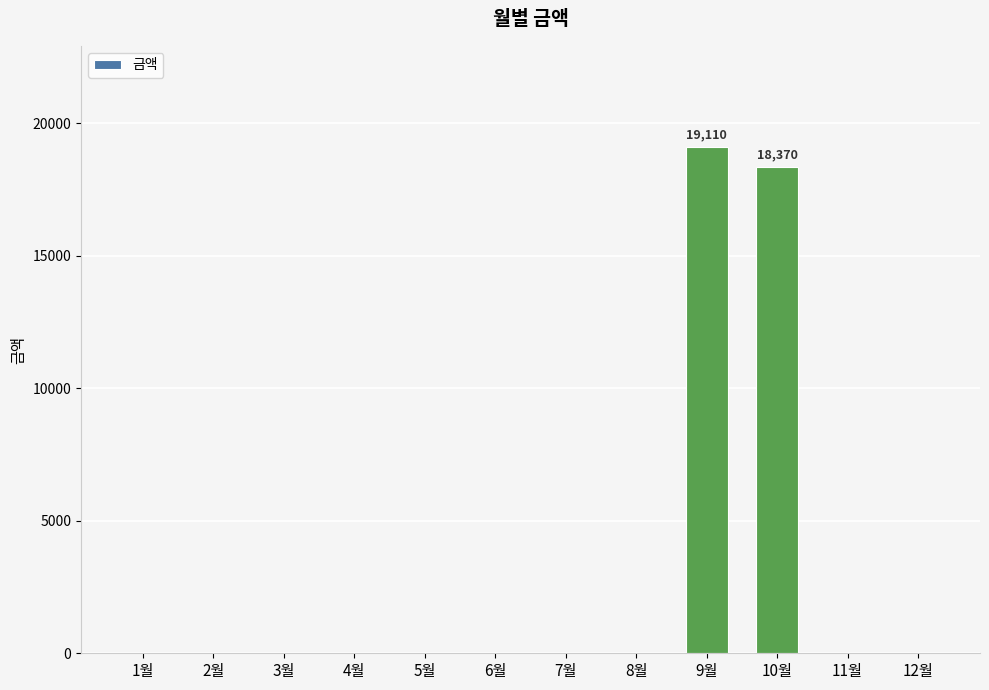

The chart shows a value of -10399 at 5월. True or false?

False